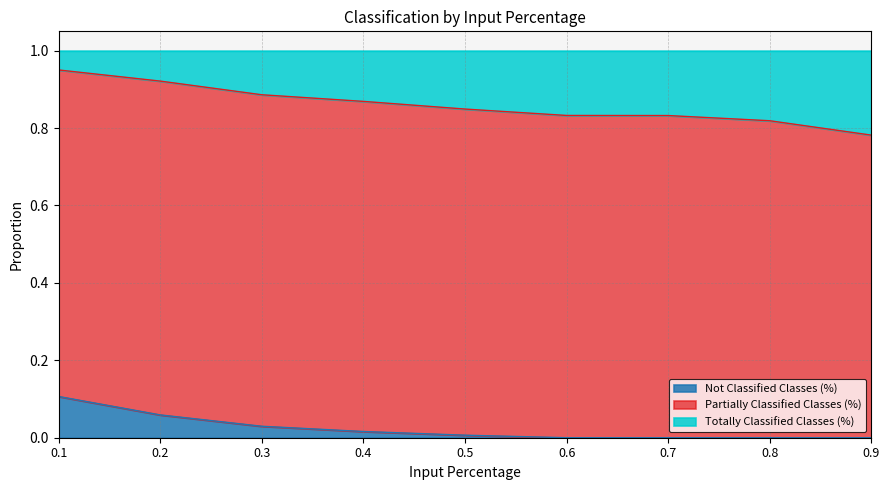

What is the total value across all series at 0.1?

1.0